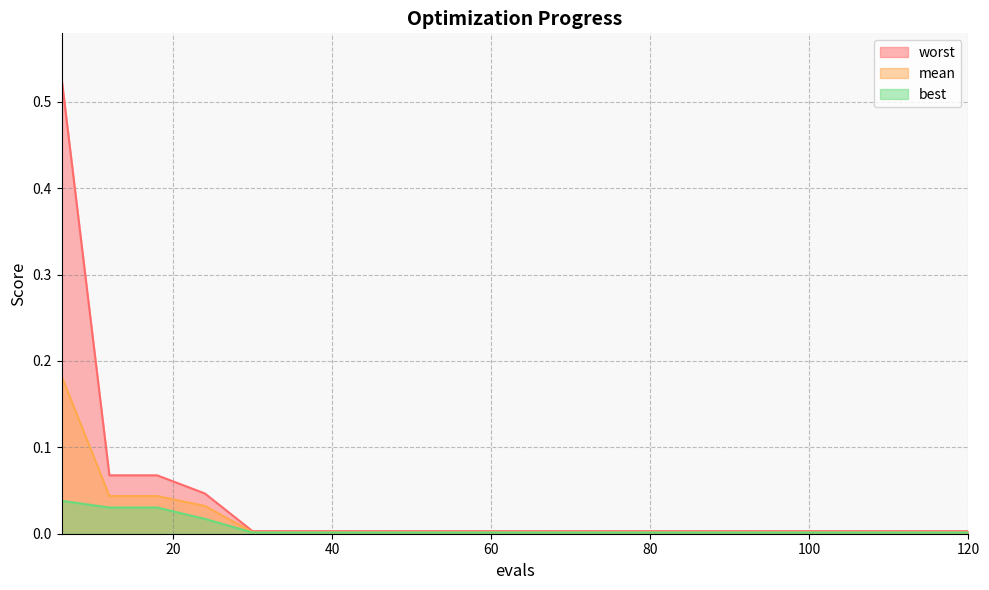

True or false: best has more than 1 interior local peaks.

False